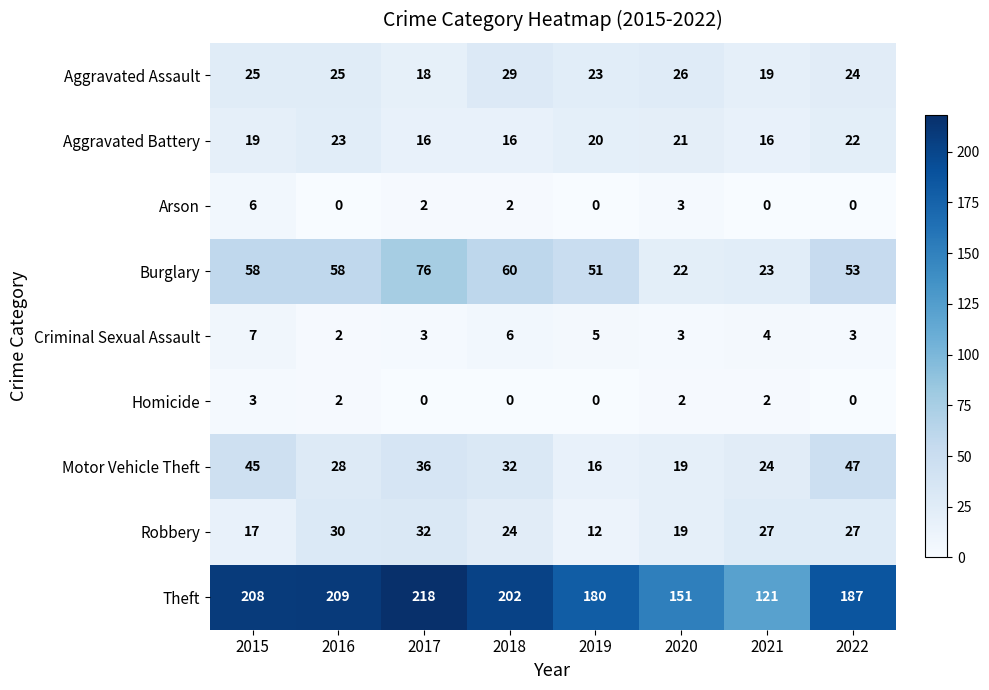

Which series has the largest range (max minus min)?

Theft